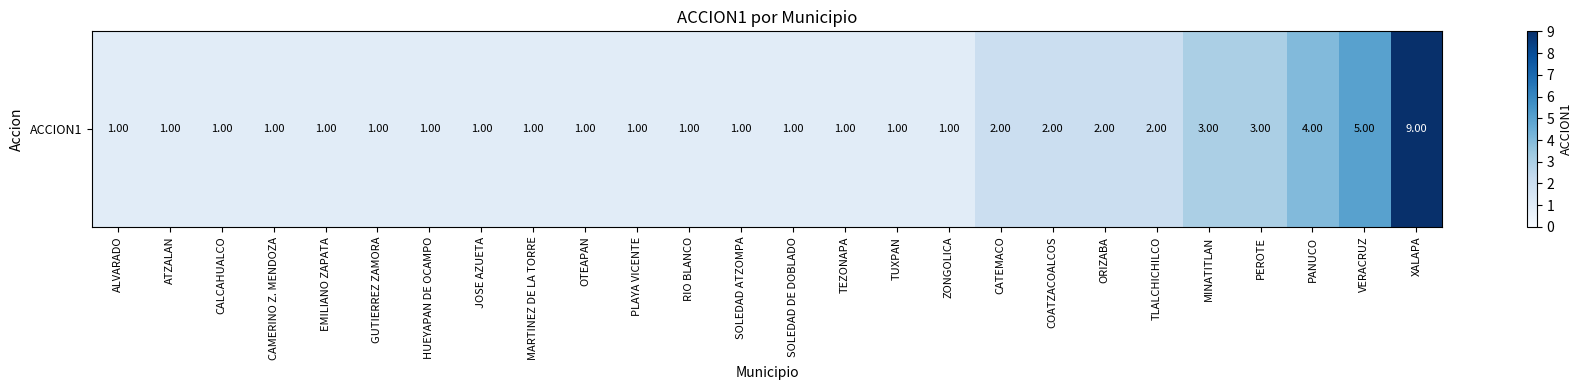

Reading left to right, transcribe all the data shown in this chart.

ALVARADO=1	ATZALAN=1	CALCAHUALCO=1	CAMERINO Z. MENDOZA=1	EMILIANO ZAPATA=1	GUTIERREZ ZAMORA=1	HUEYAPAN DE OCAMPO=1	JOSE AZUETA=1	MARTINEZ DE LA TORRE=1	OTEAPAN=1	PLAYA VICENTE=1	RIO BLANCO=1	SOLEDAD ATZOMPA=1	SOLEDAD DE DOBLADO=1	TEZONAPA=1	TUXPAN=1	ZONGOLICA=1	CATEMACO=2	COATZACOALCOS=2	ORIZABA=2	TLALCHICHILCO=2	MINATITLAN=3	PEROTE=3	PANUCO=4	VERACRUZ=5	XALAPA=9